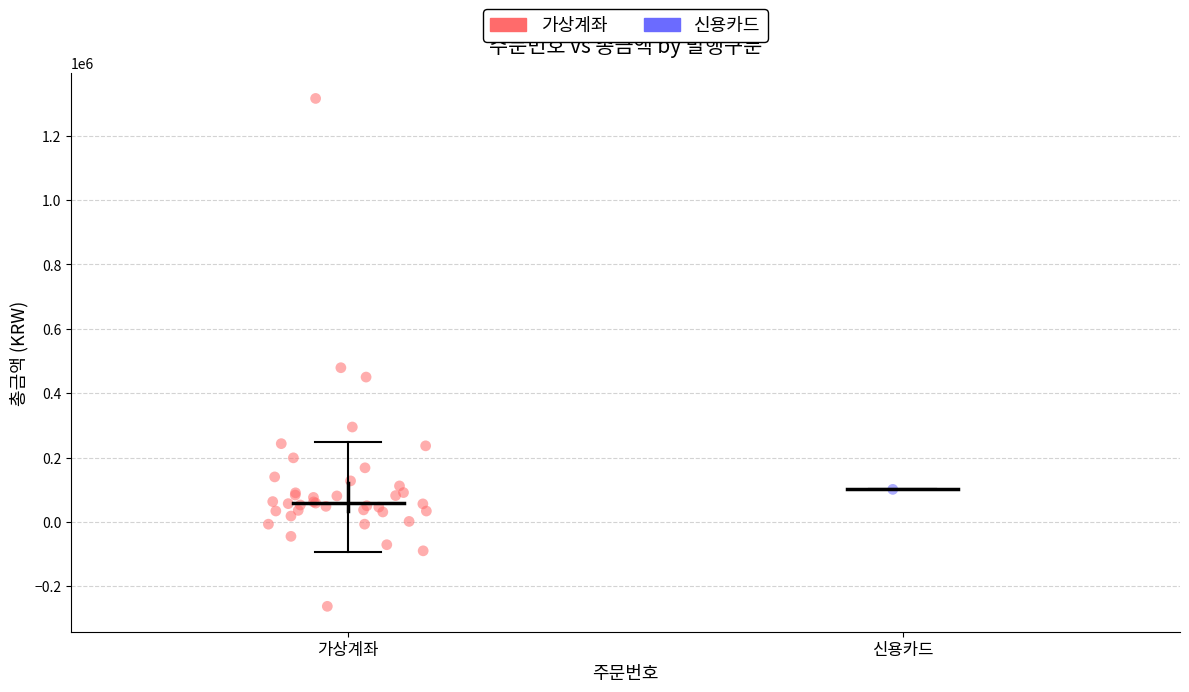

What are all the series names shown in the legend?

가상계좌, 신용카드